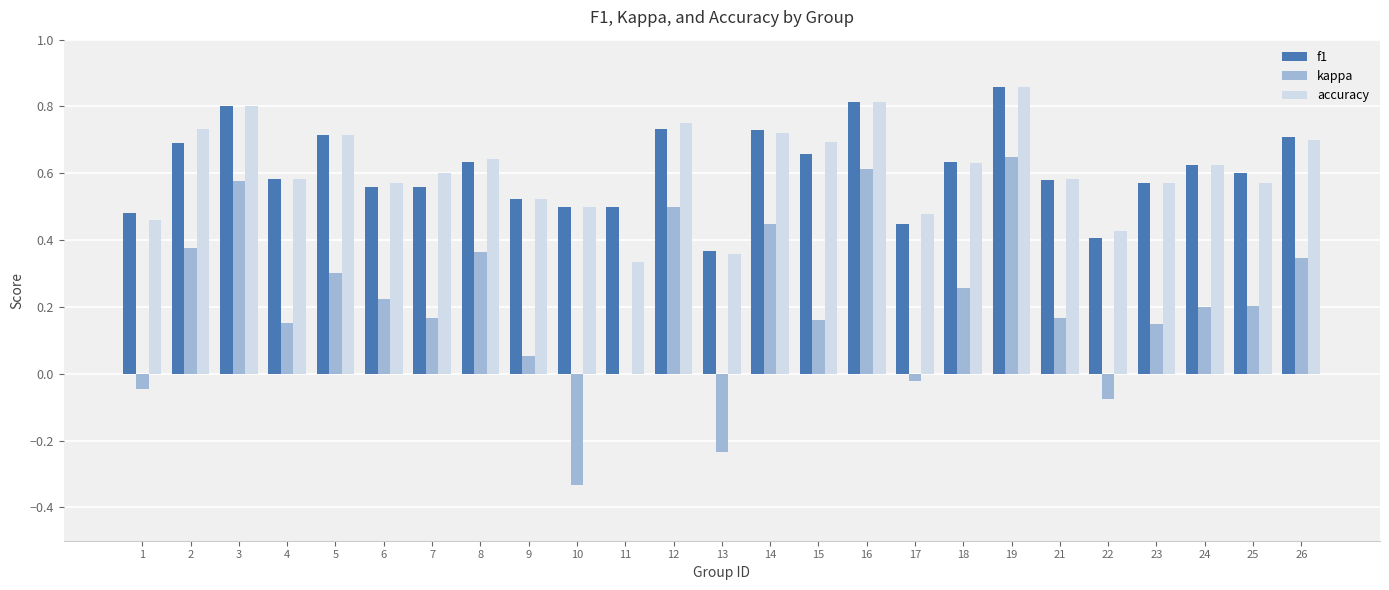

At which label does kappa reach its peak?

19